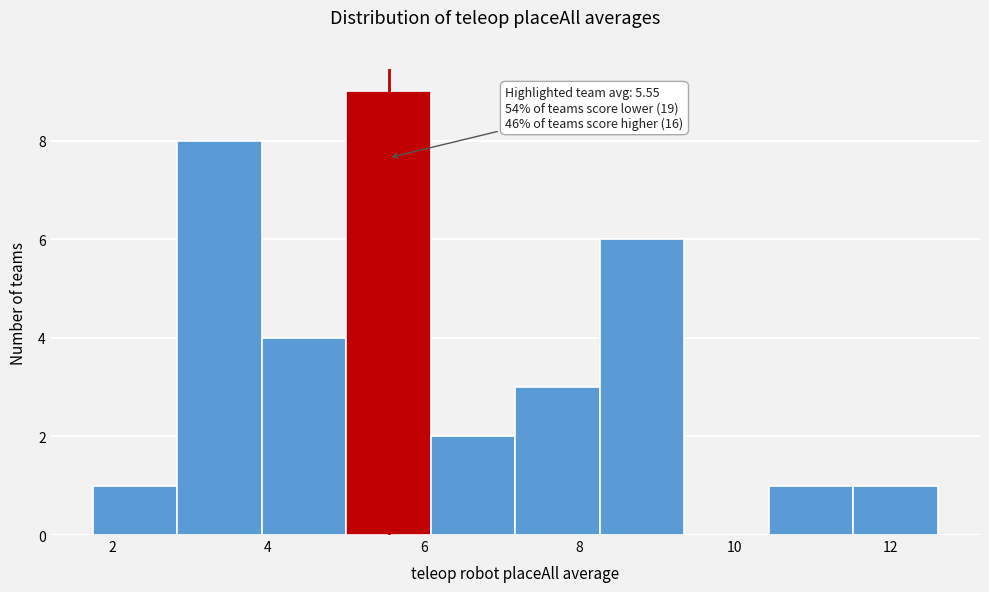

Which range on the x-axis has the tallest bar?

5.0 to 6.0